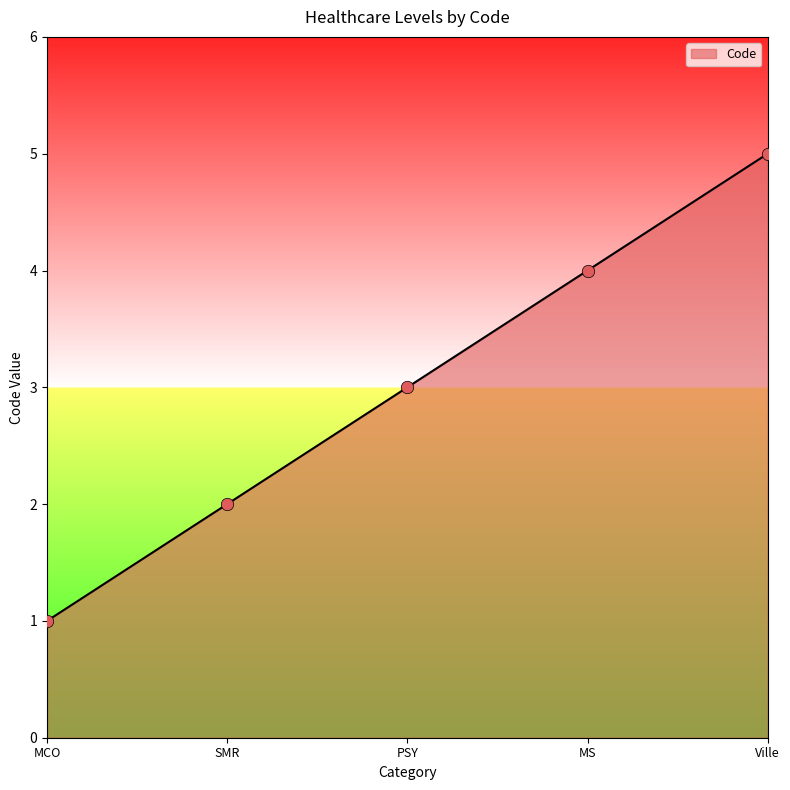

What is the change in value from PSY to Ville?

+2